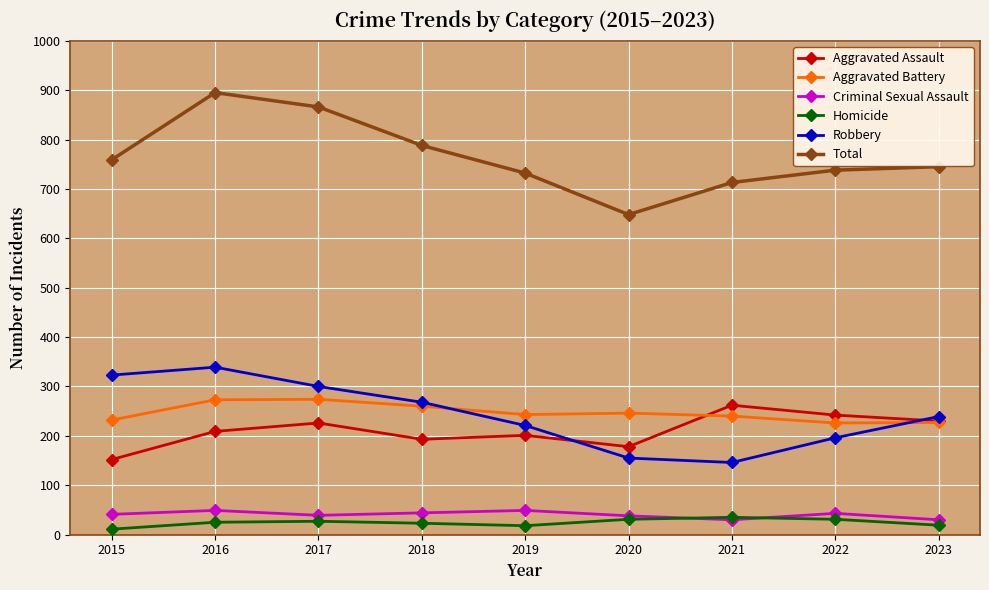

Between 2016 and 2023, which series saw the biggest shift?

Total